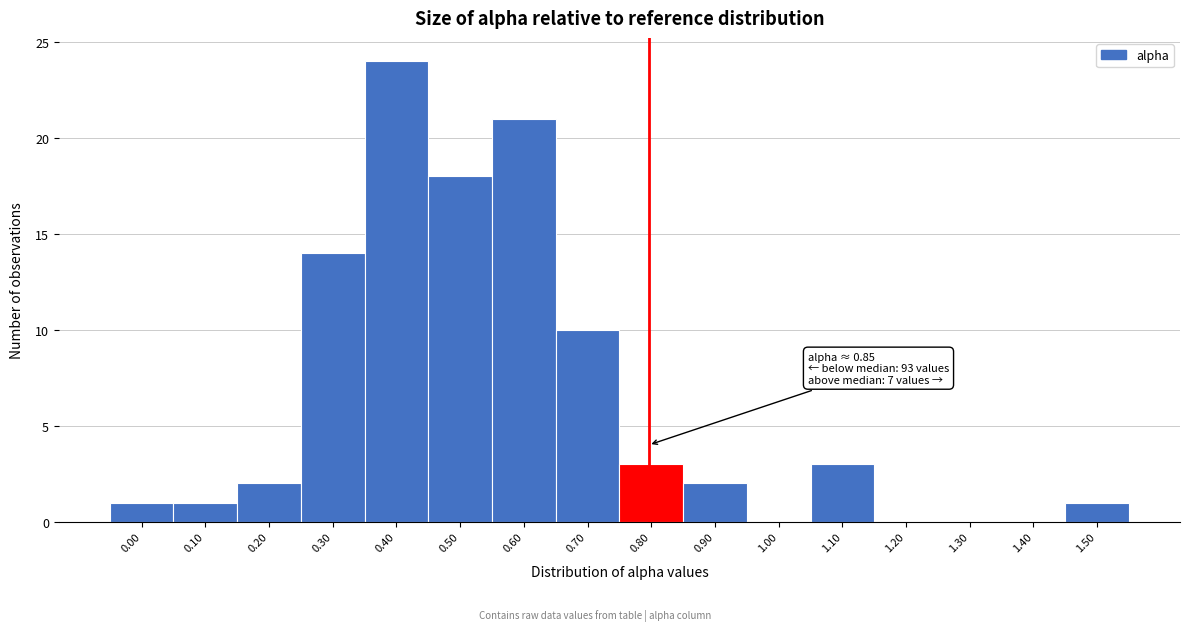

Reading left to right, extract all data points from this chart.

0.00=1	0.10=1	0.20=2	0.30=14	0.40=24	0.50=18	0.60=21	0.70=10	0.80=3	0.90=2	1.00=0	1.10=3	1.20=0	1.30=0	1.40=0	1.50=1